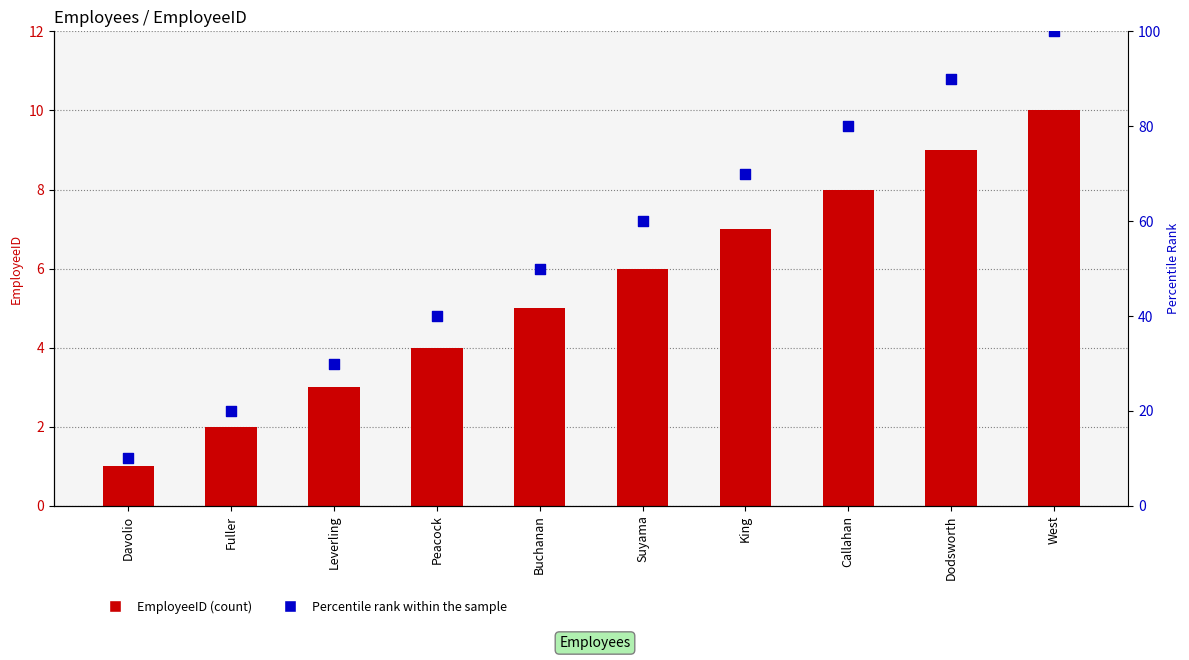

At how many categories does at least one series exceed 63?

4